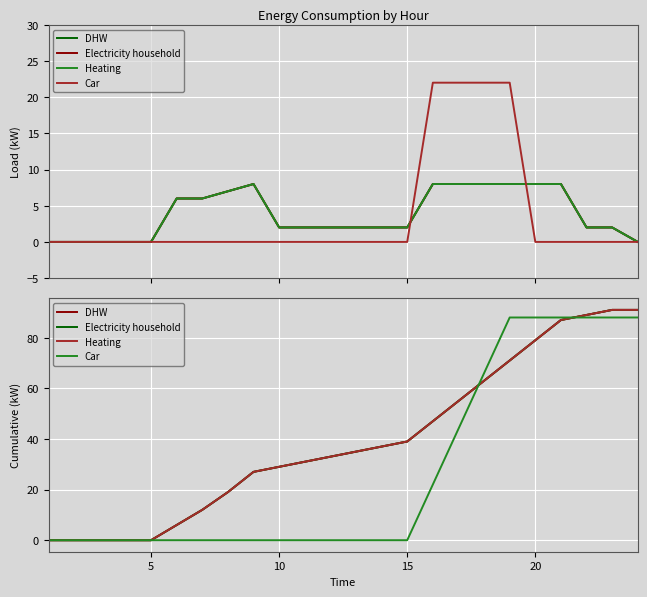

Which series has the largest total across all categories?

DHW